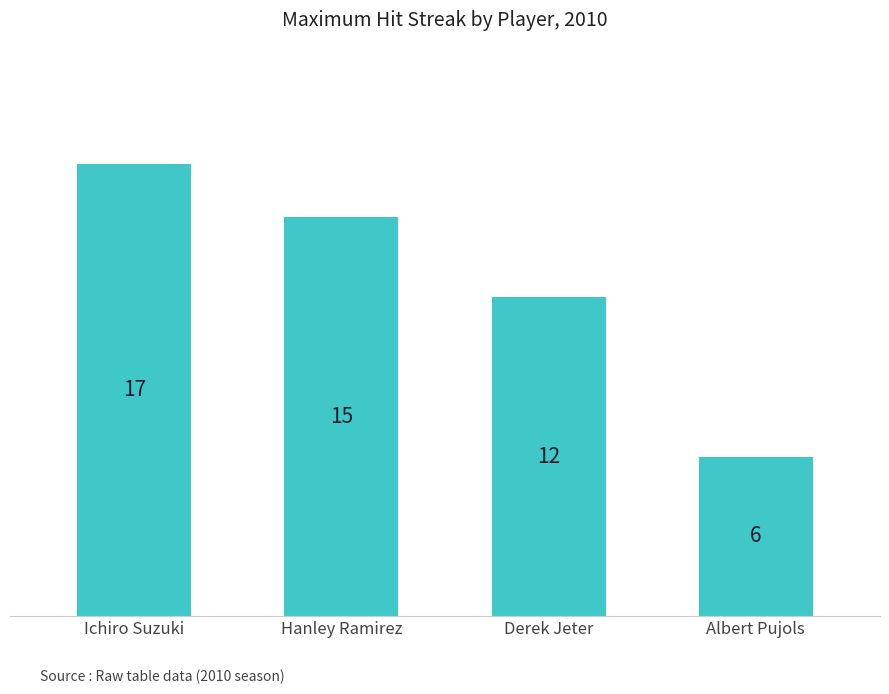

What is the sum of all values?

50